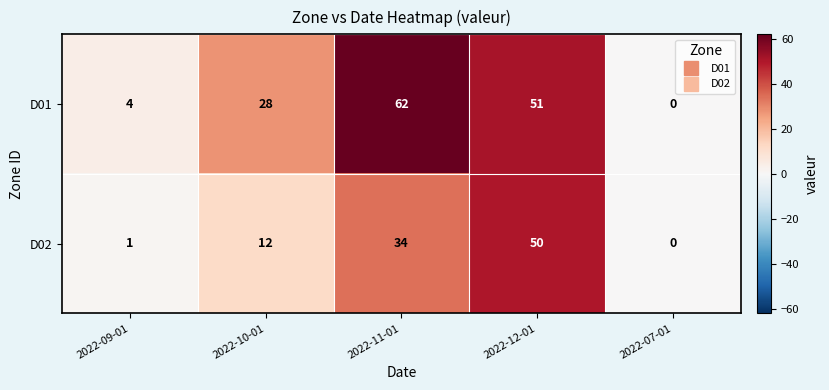

What is the difference between the highest and lowest values at 2022-11-01?

28